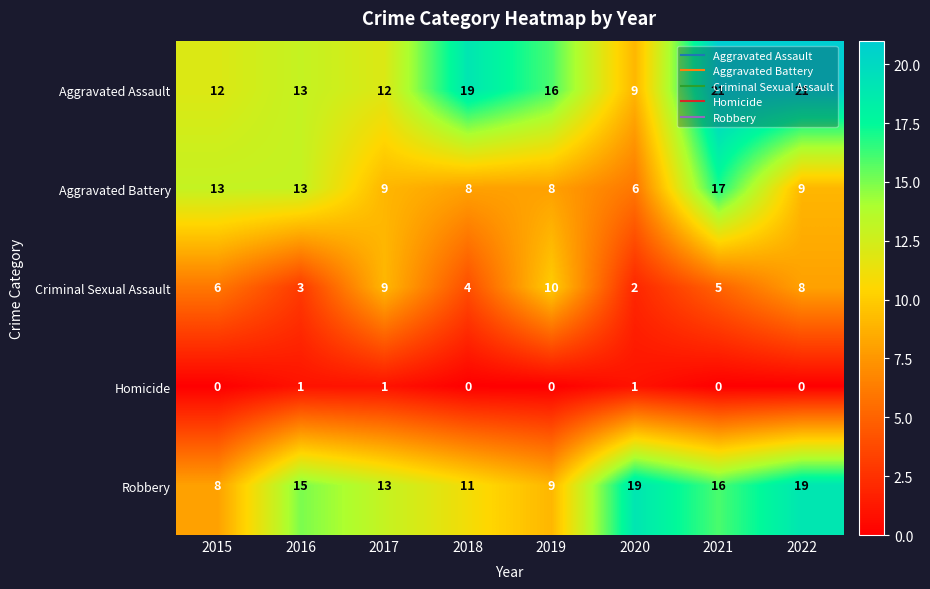

What is the difference between the highest and lowest values at 2017?

12